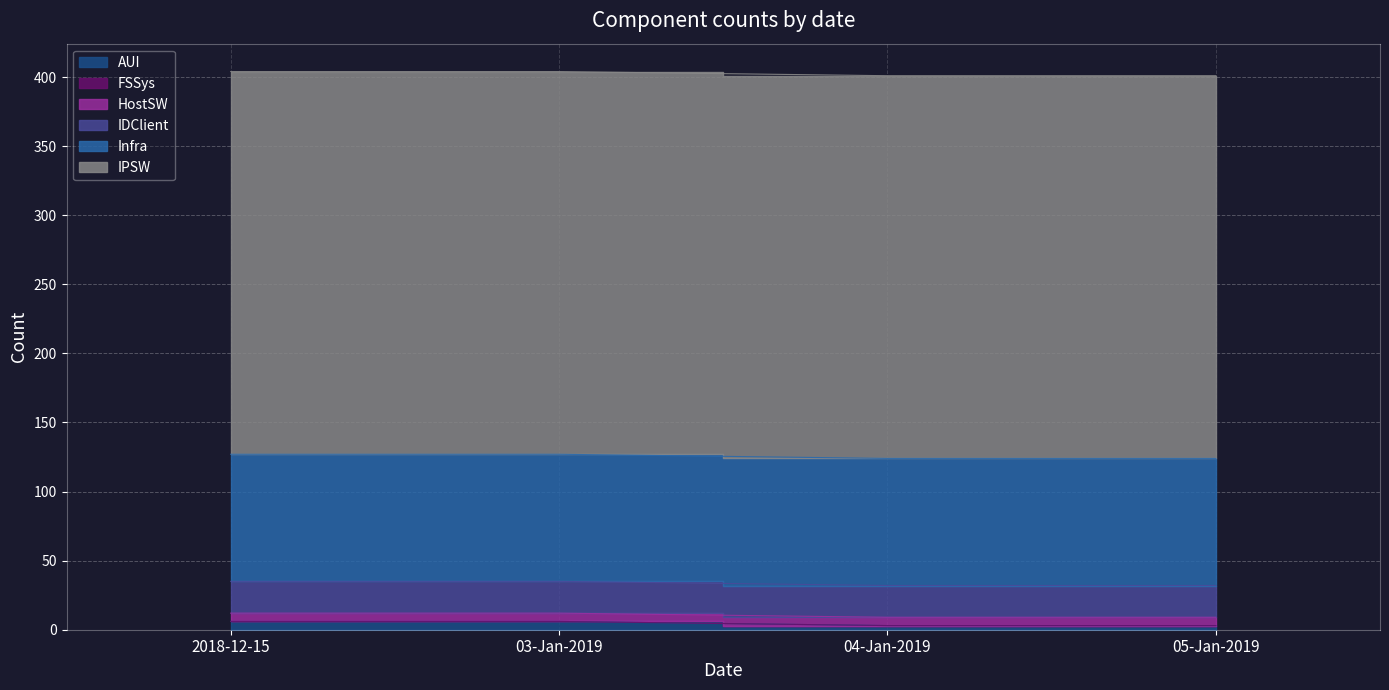

What position from the left is 03-Jan-2019?

2